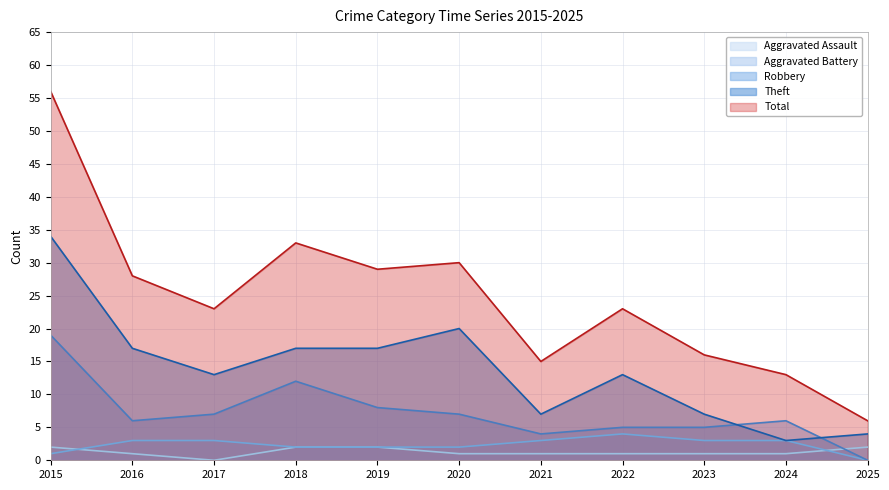

Reading left to right, extract all data points from this chart.

Aggravated Assault: 2015=2	2016=1	2017=0	2018=2	2019=2	2020=1	2021=1	2022=1	2023=1	2024=1	2025=2
Aggravated Battery: 2015=1	2016=3	2017=3	2018=2	2019=2	2020=2	2021=3	2022=4	2023=3	2024=3	2025=0
Robbery: 2015=19	2016=6	2017=7	2018=12	2019=8	2020=7	2021=4	2022=5	2023=5	2024=6	2025=0
Theft: 2015=34	2016=17	2017=13	2018=17	2019=17	2020=20	2021=7	2022=13	2023=7	2024=3	2025=4
Total: 2015=56	2016=28	2017=23	2018=33	2019=29	2020=30	2021=15	2022=23	2023=16	2024=13	2025=6